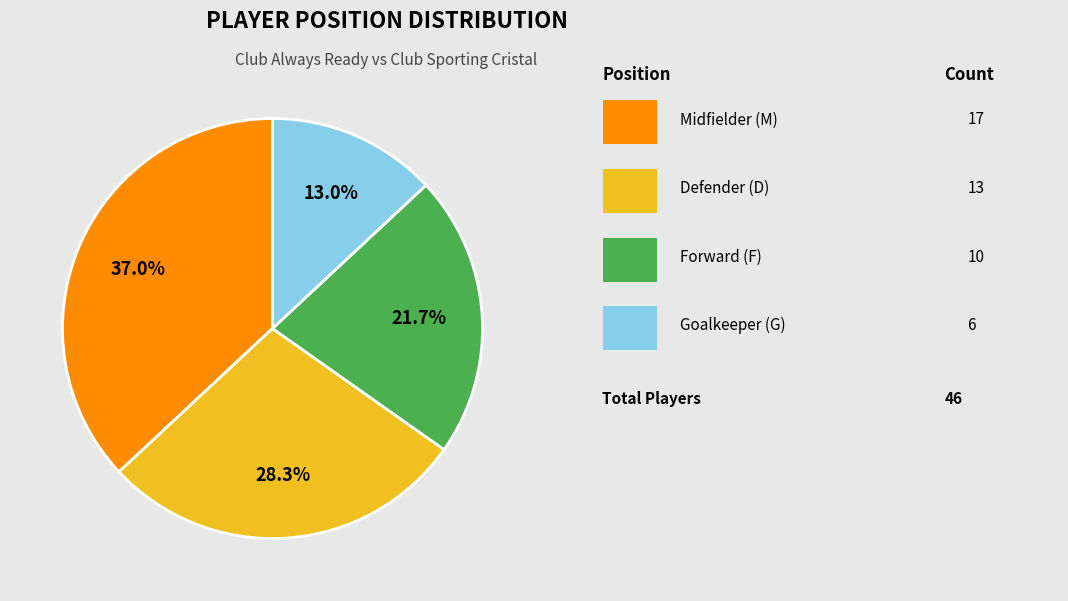

Is there a majority slice in this chart?

No